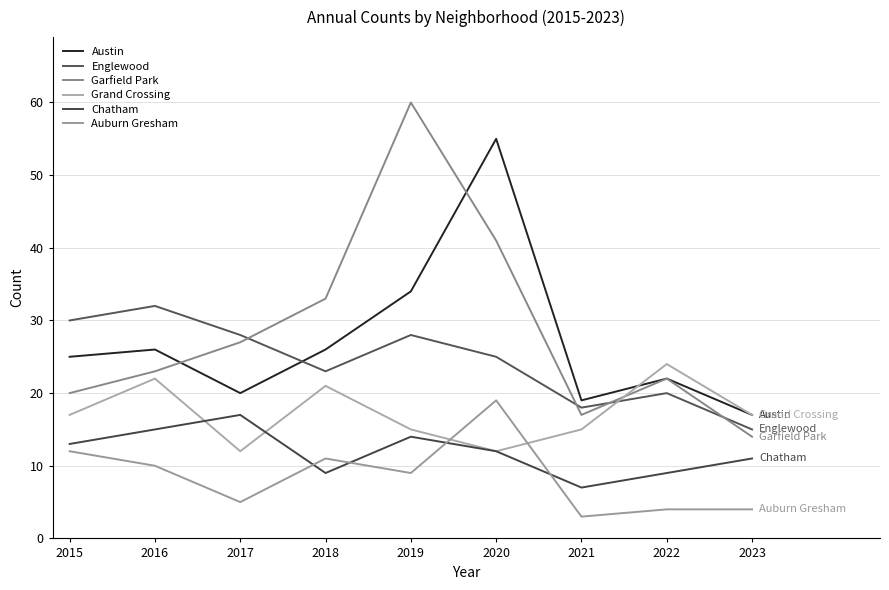

What is the value of the Grand Crossing point at the 6th from the left?

12